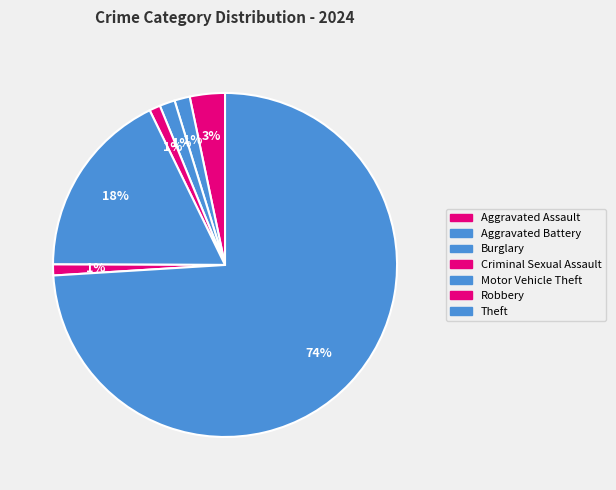

Count the number of slices in the pie.

7